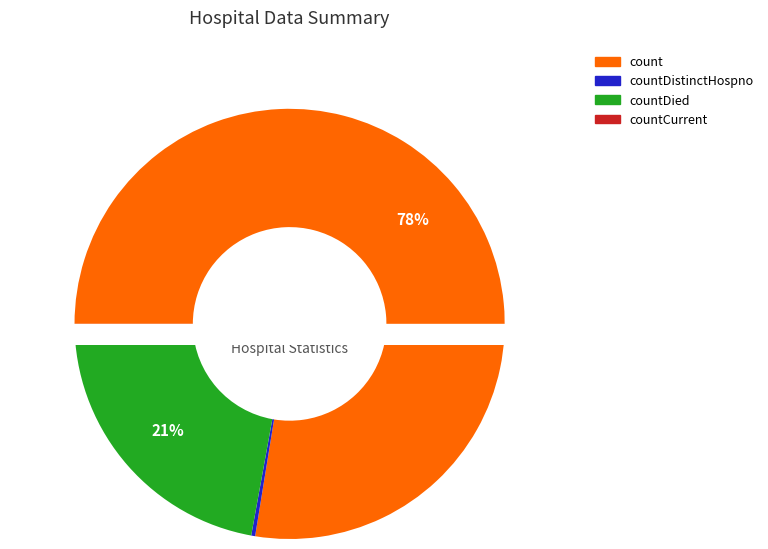

True or false: countCurrentSuspected accounts for 1% of the total.

False